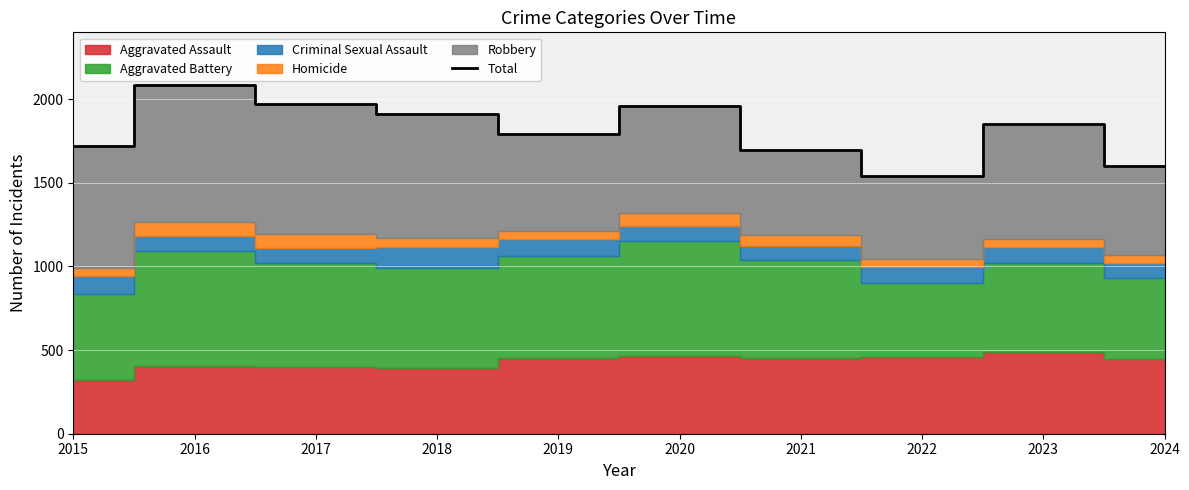

What is the smallest value displayed?

1541